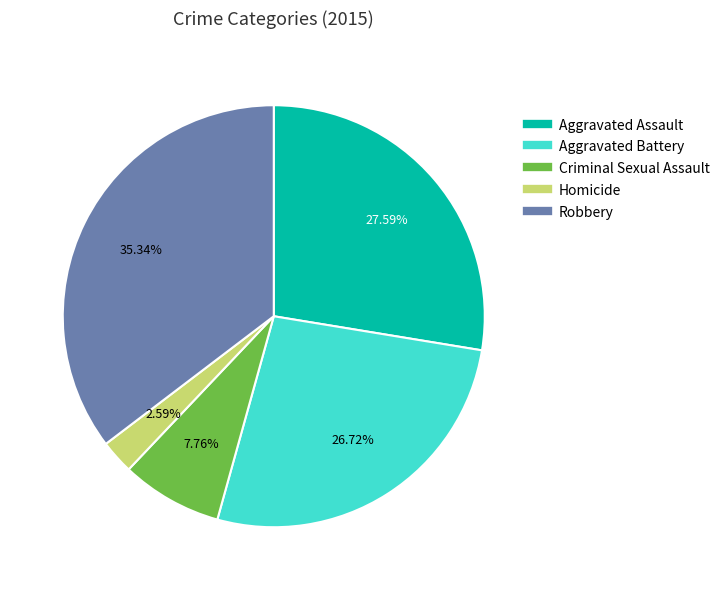

Is it true that Criminal Sexual Assault is 8% of the pie?

True